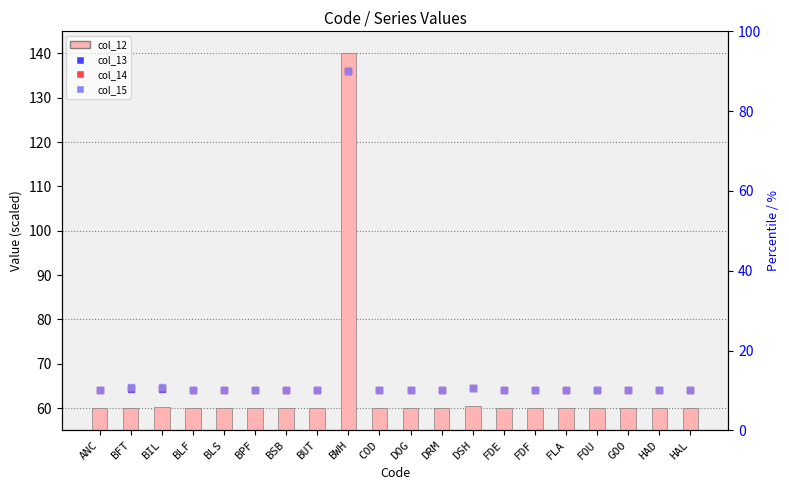

Which series has the widest spread of Y values?

col_12